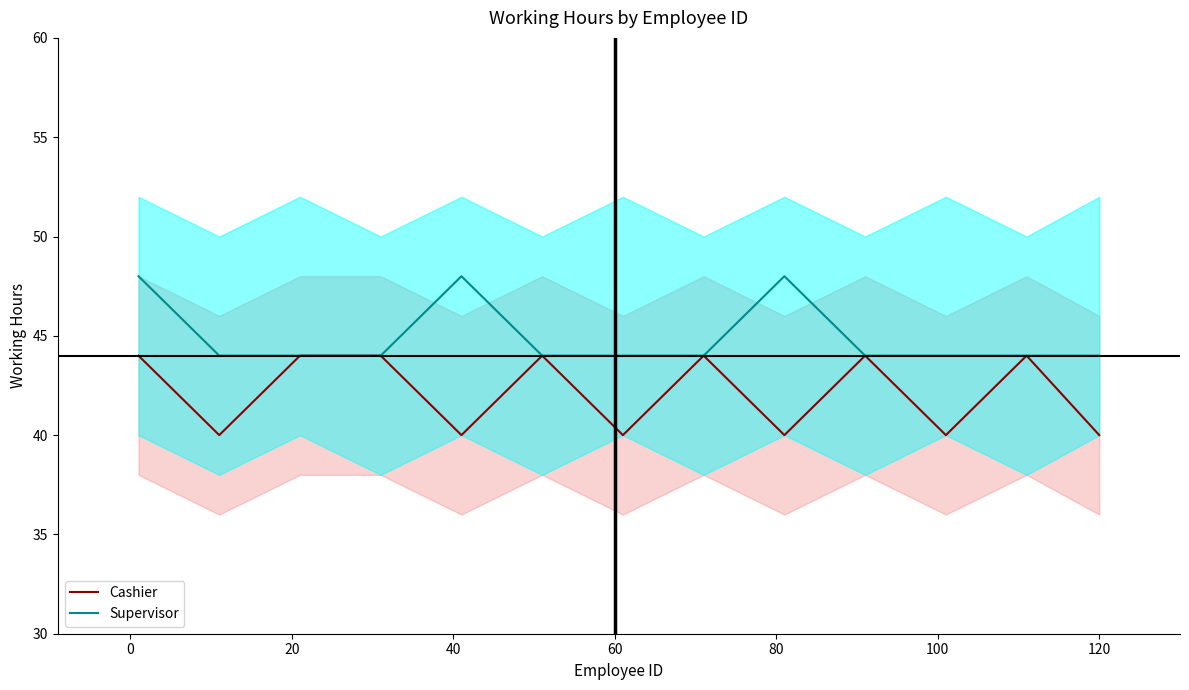

True or false: Supervisor and Cashier cross at least once.

False